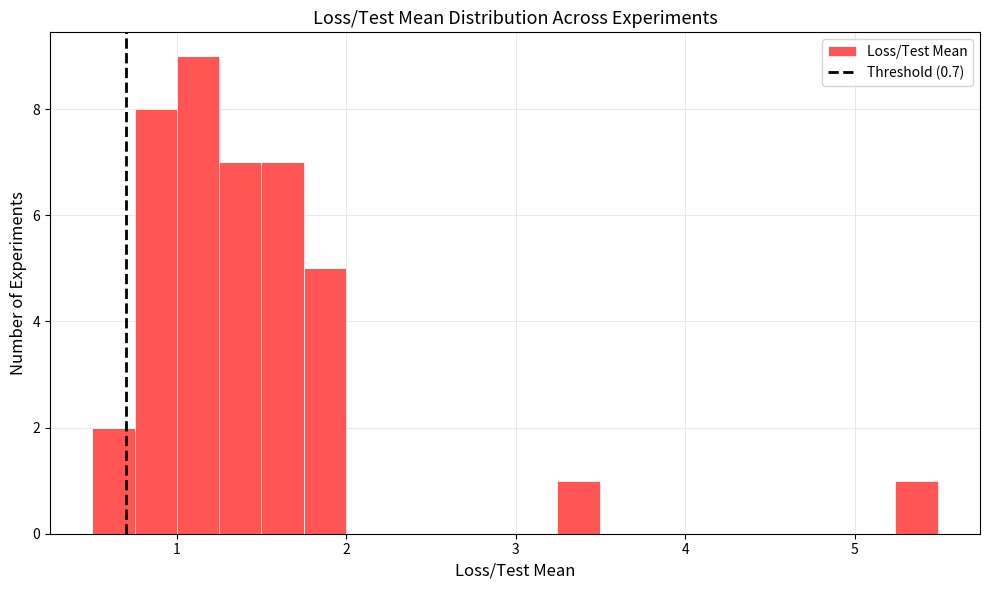

Read against the x-axis, roughly where is the centre of the tallest bar?

1.1